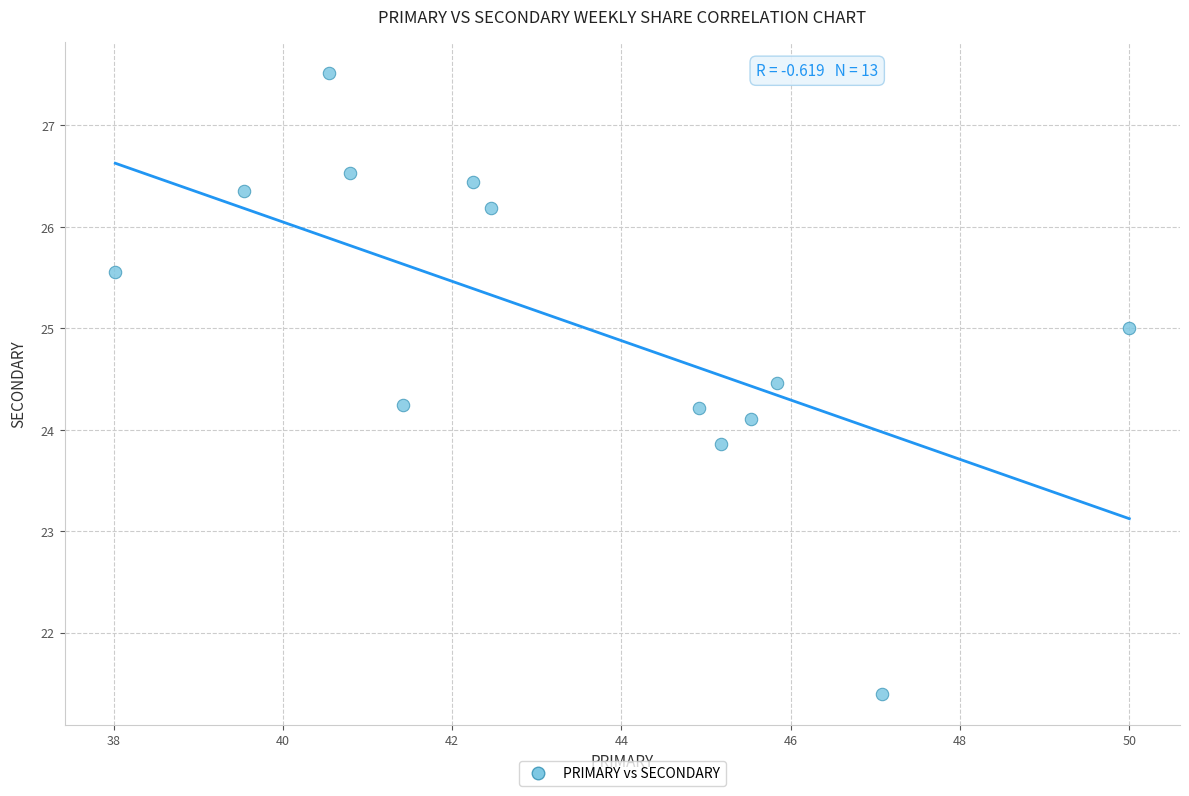

What is the range of Y values (max minus min)?

6.1